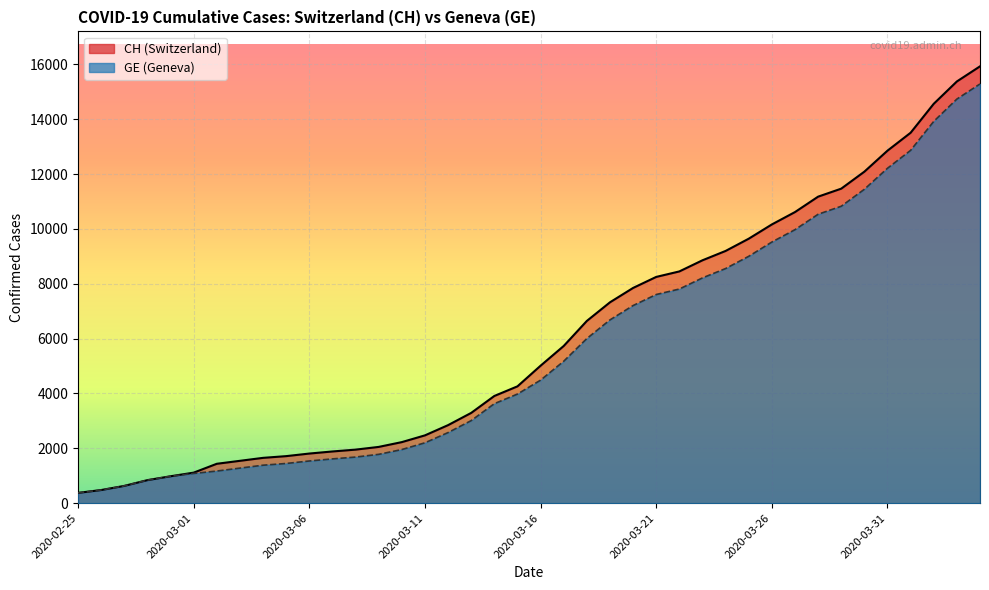

What is the greatest value displayed?

15926